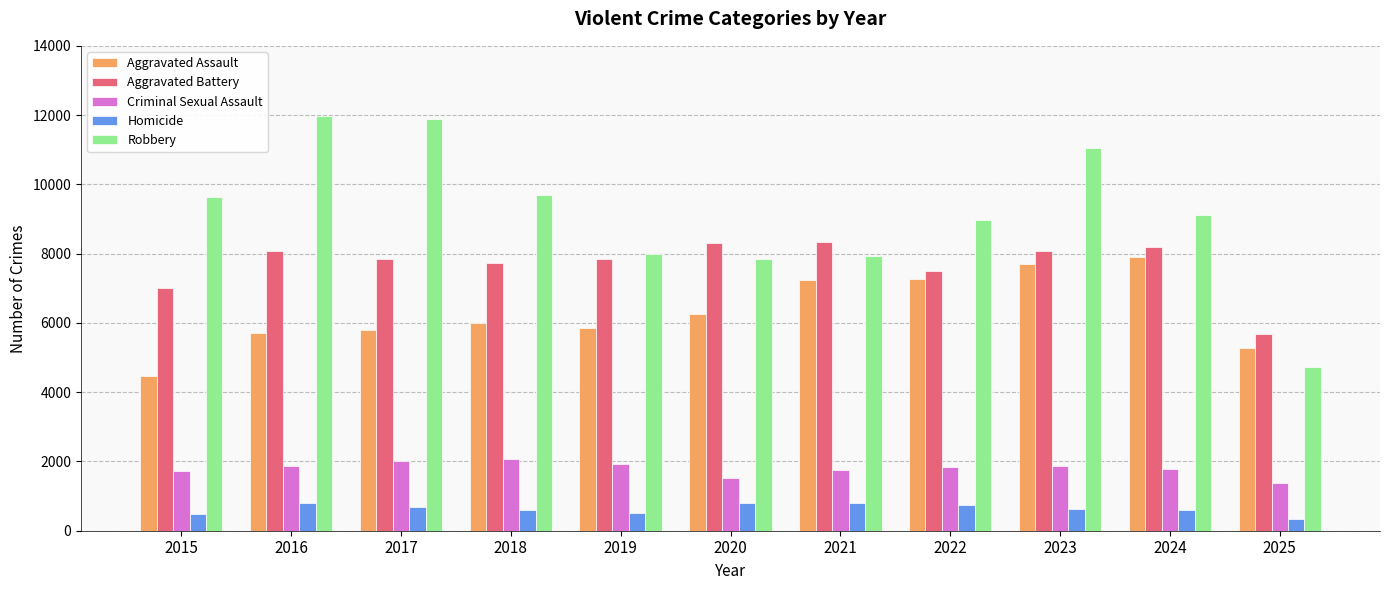

What is the value of the Homicide bar at the 4th from the left?

588